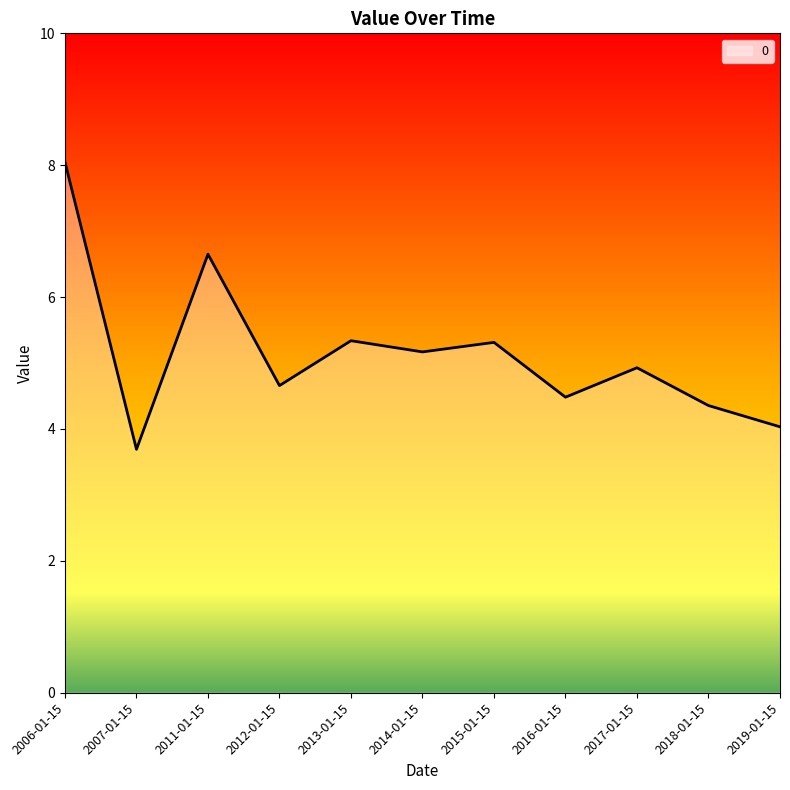

Where is the first local minimum?

2007-01-15